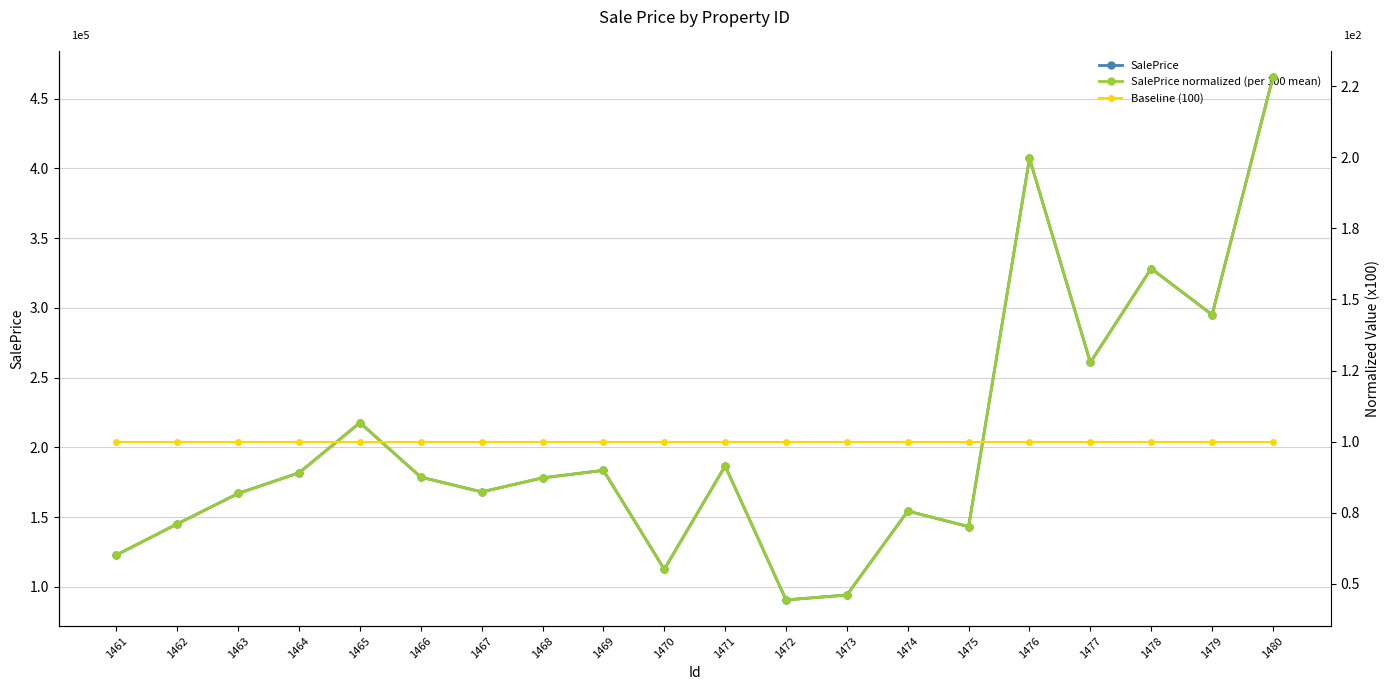

At how many categories does at least one series exceed 51851?

20